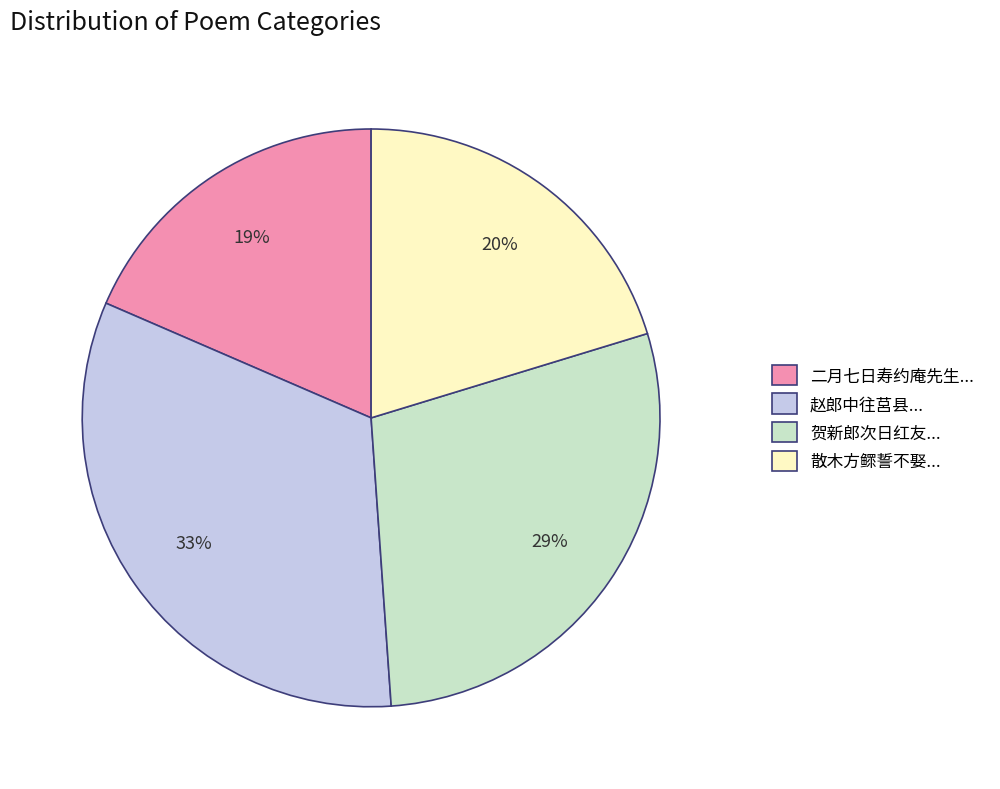

To the nearest percent, what is the difference between the largest and smallest slice percentages?

14%